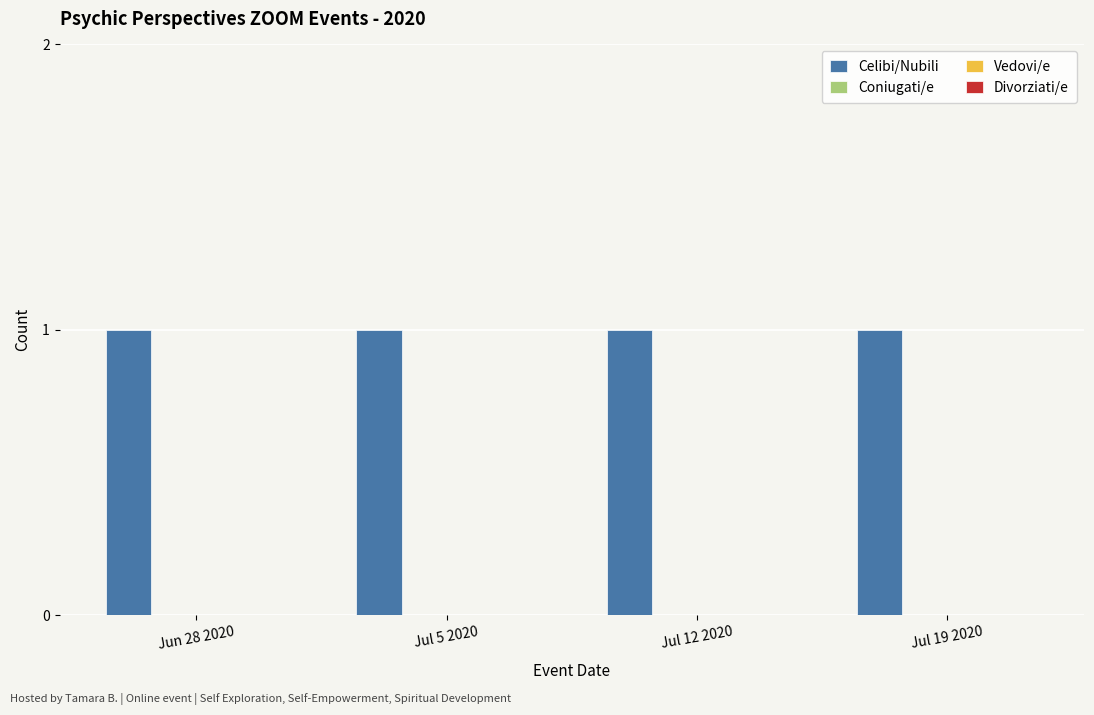

Reading right to left, list all the values displayed in this chart.

Celibi/Nubili: 1	1	1	1
Coniugati/e: 0	0	0	0
Vedovi/e: 0	0	0	0
Divorziati/e: 0	0	0	0